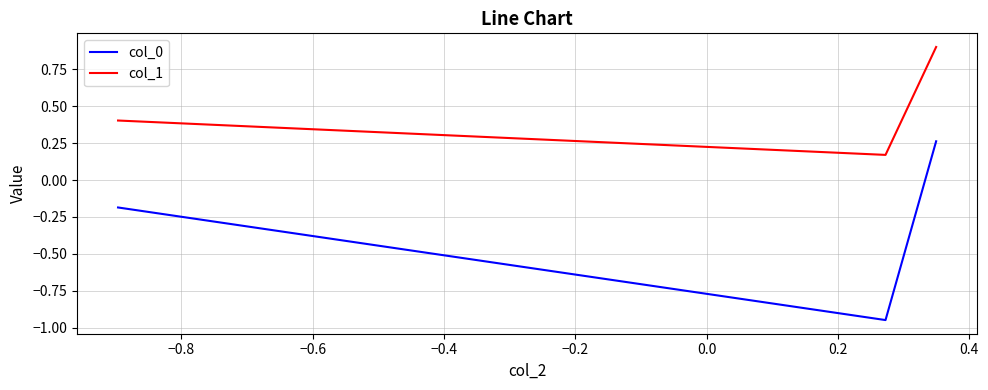

How many col_1 values are between 0 and 1?

3